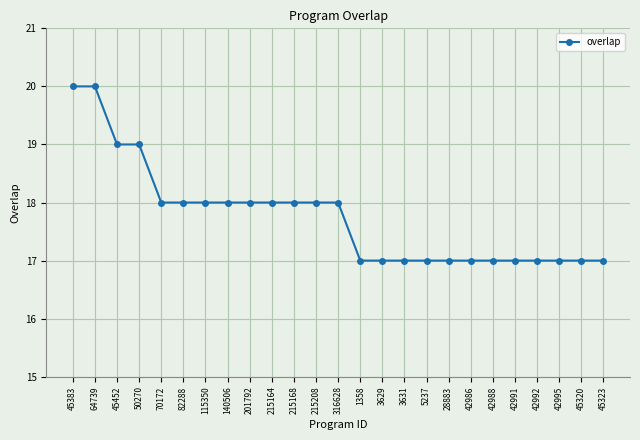

What is the ratio of the value at 45452 to the value at 42995?

1.1